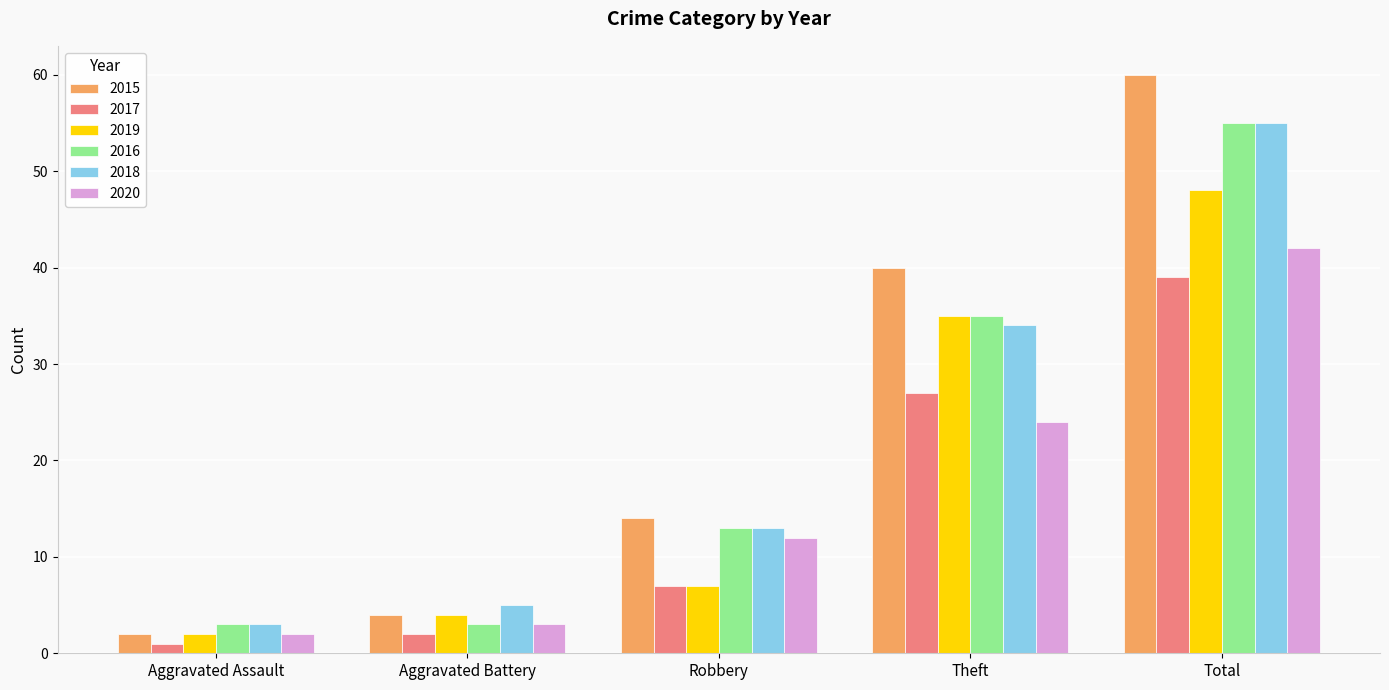

How many categories are shown in the chart?

5